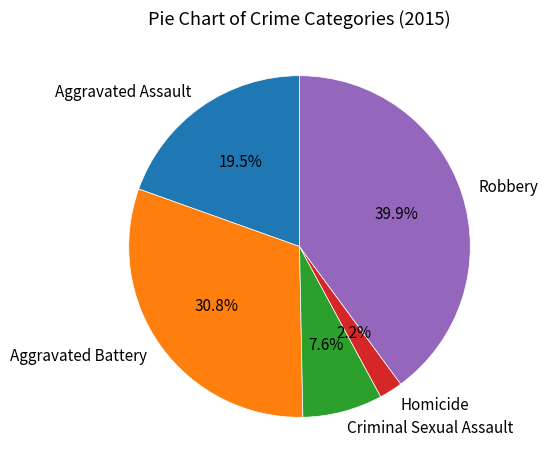

Which category has the smallest portion of the pie?

Homicide